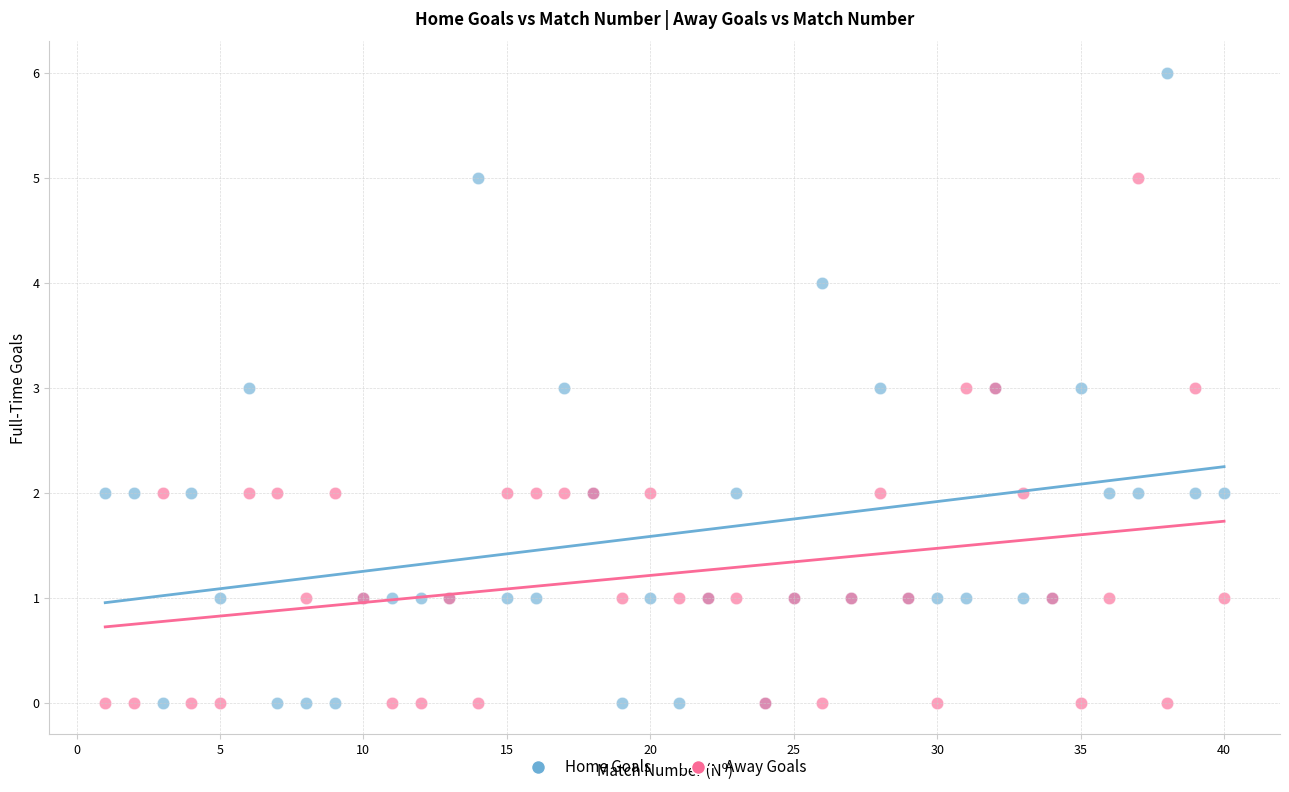

What is the X range (max minus min) for the scatter plot?

39